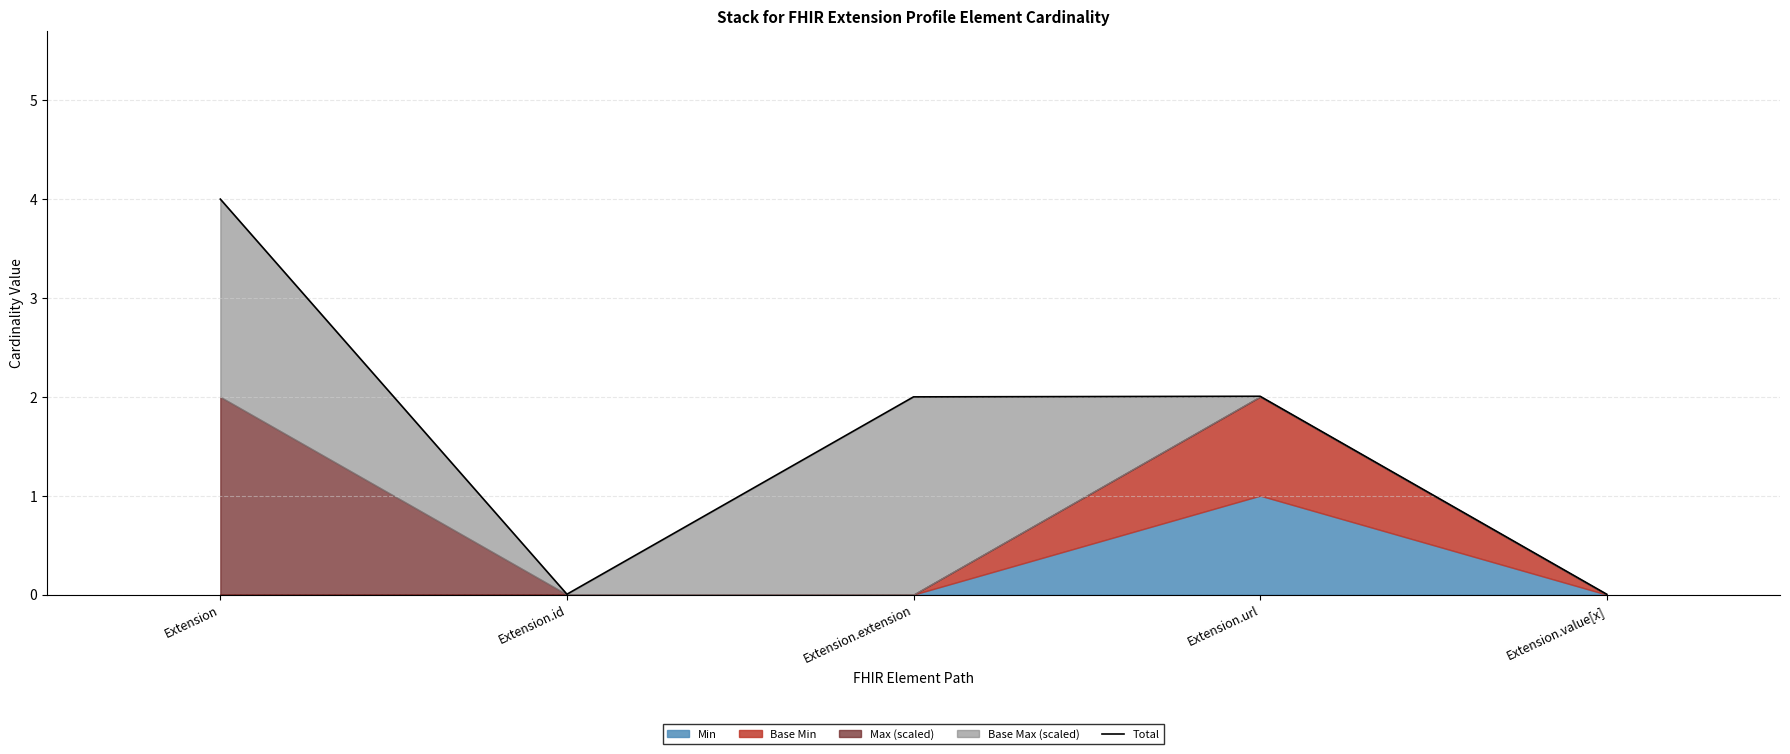

What is the approximate value at Extension.extension?

2.0